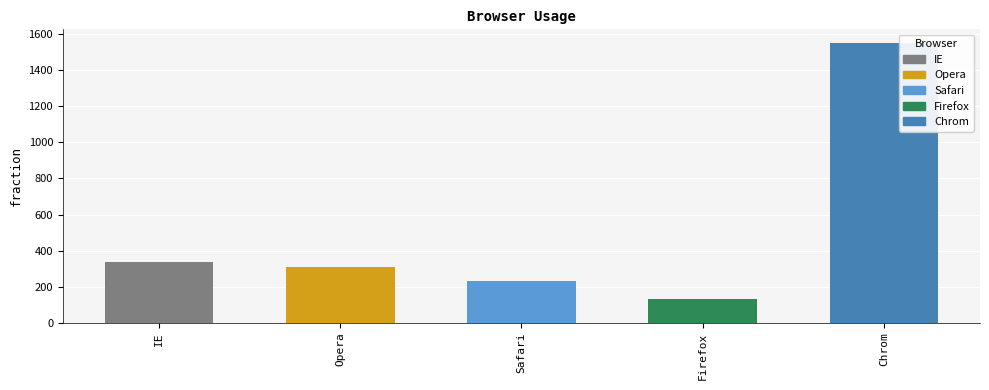

Reading left to right, what are all the values shown in this chart?

IE=335	Opera=310	Safari=234	Firefox=135	Chrom=1548